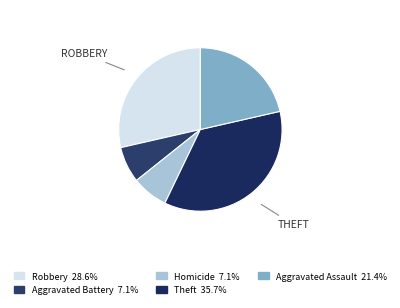

How many segments does this pie chart have?

5